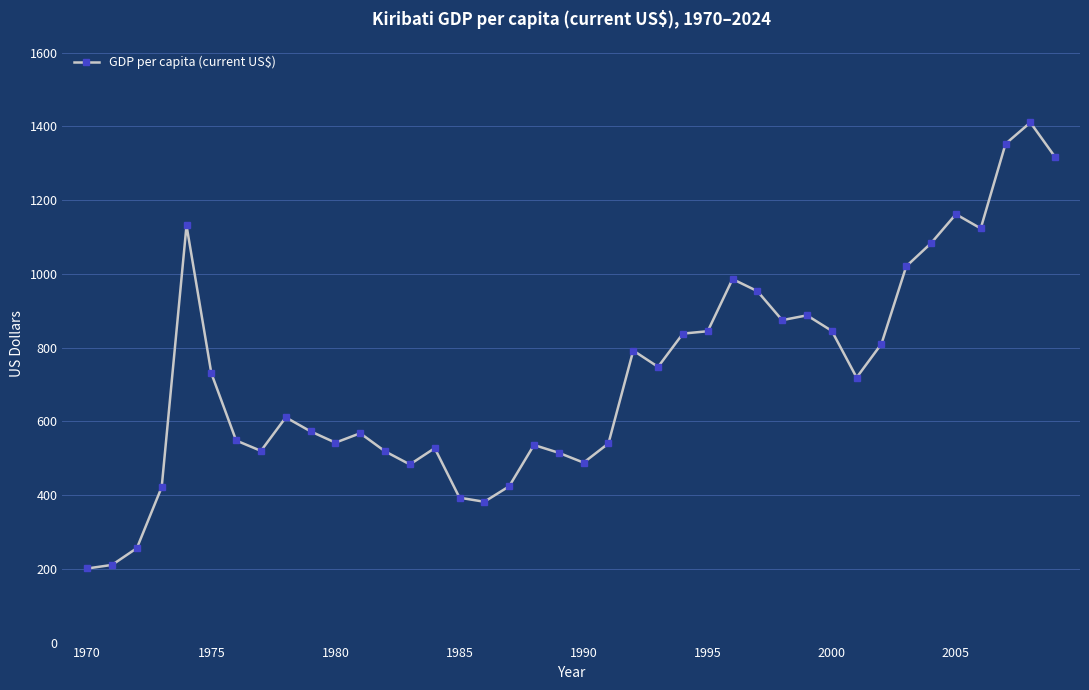

What is the smallest value displayed?

201.0